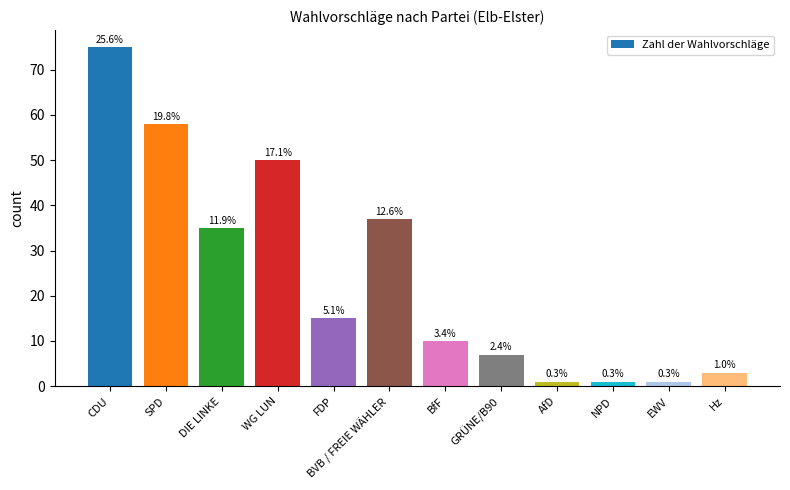

What is the ratio of the value at EWV to the value at GRÜNE/B90?

0.1